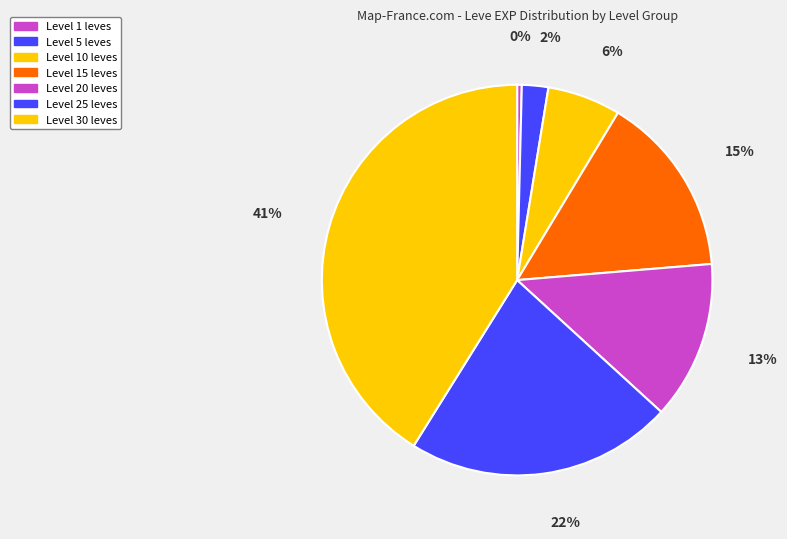

Does any single category account for the majority?

No